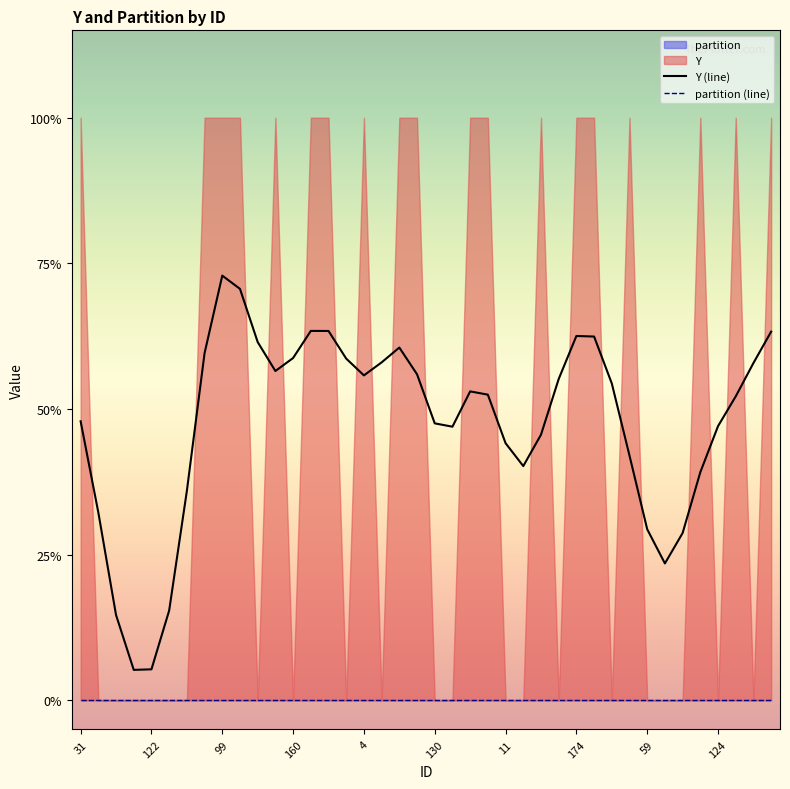

How many categories are shown in the chart?

40